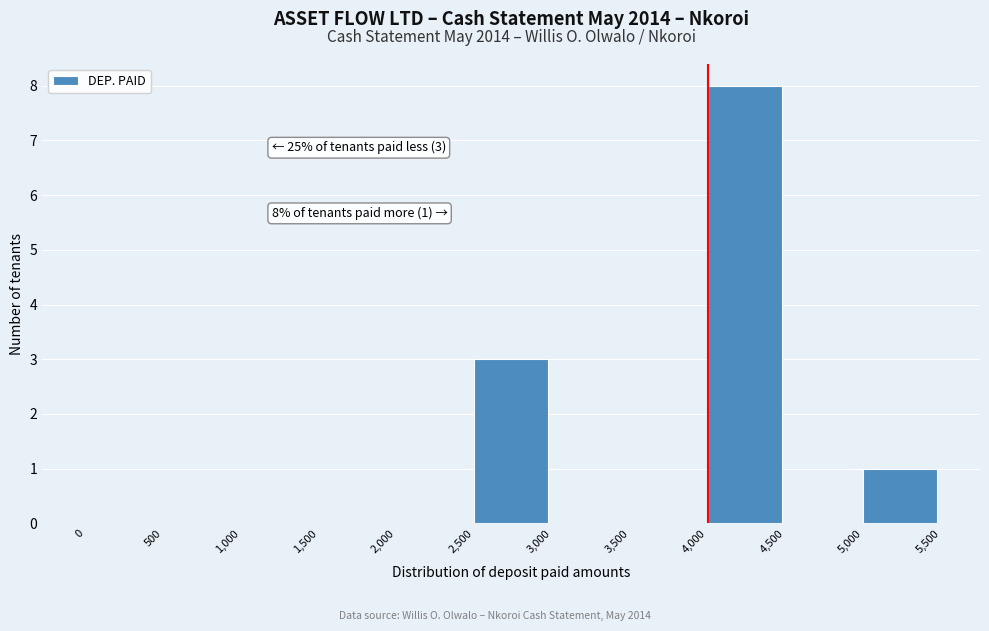

Over which range of the x-axis is the bar tallest?

4,000 to 4,500